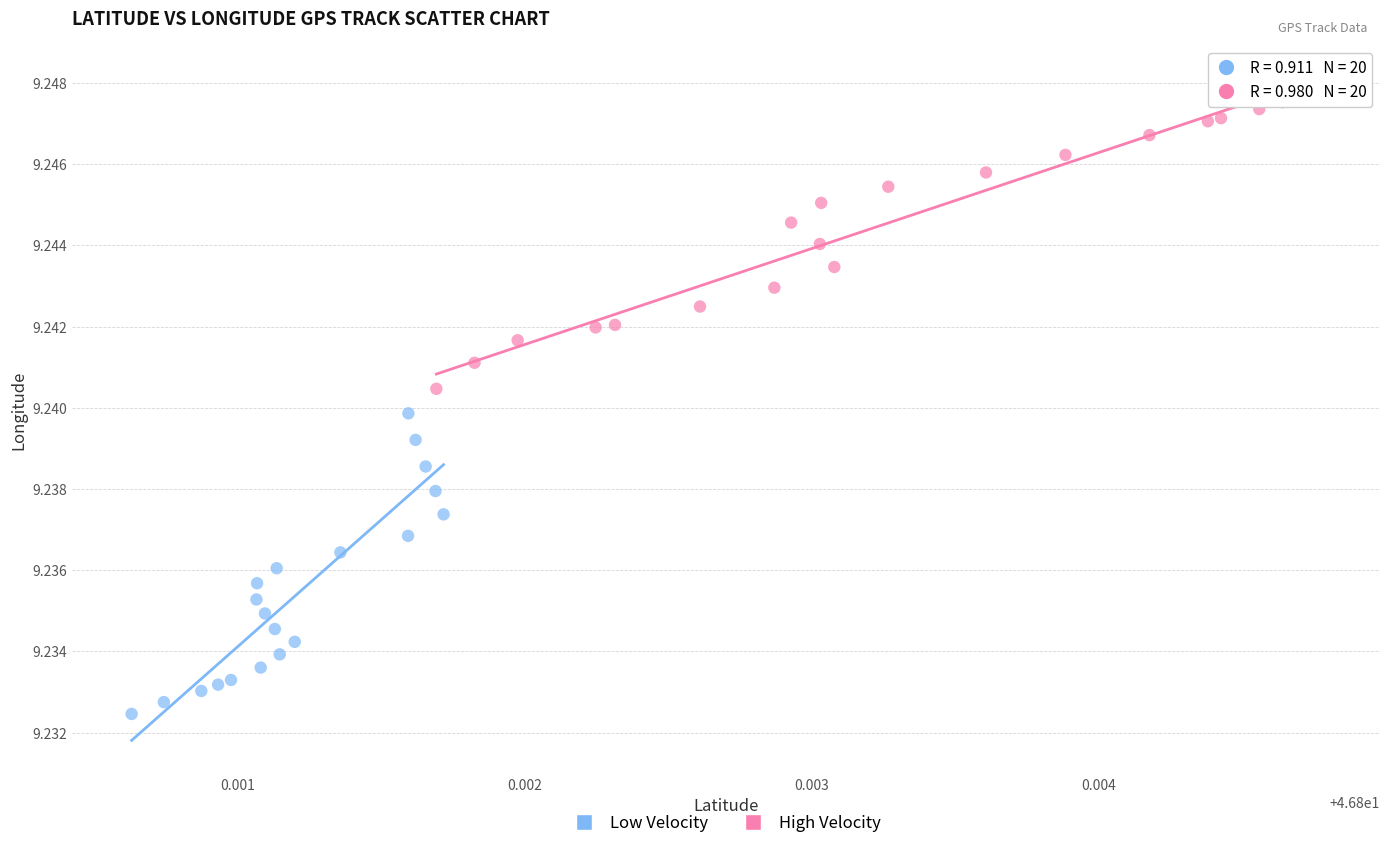

What are all the series names shown in the legend?

Low Velocity, High Velocity